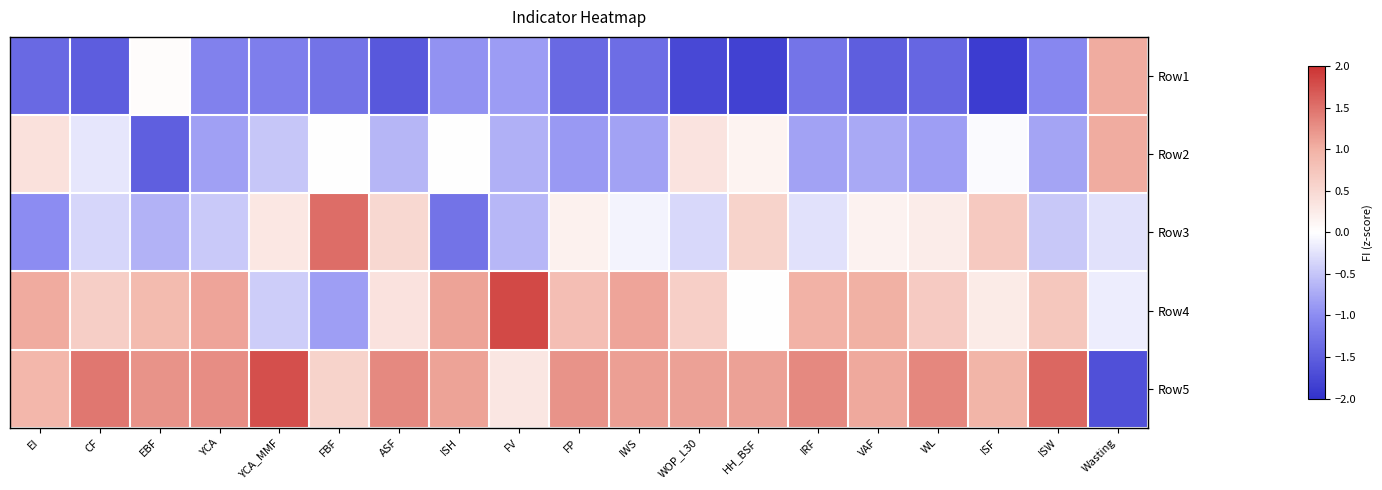

Which label corresponds to the largest value in the chart?

FV